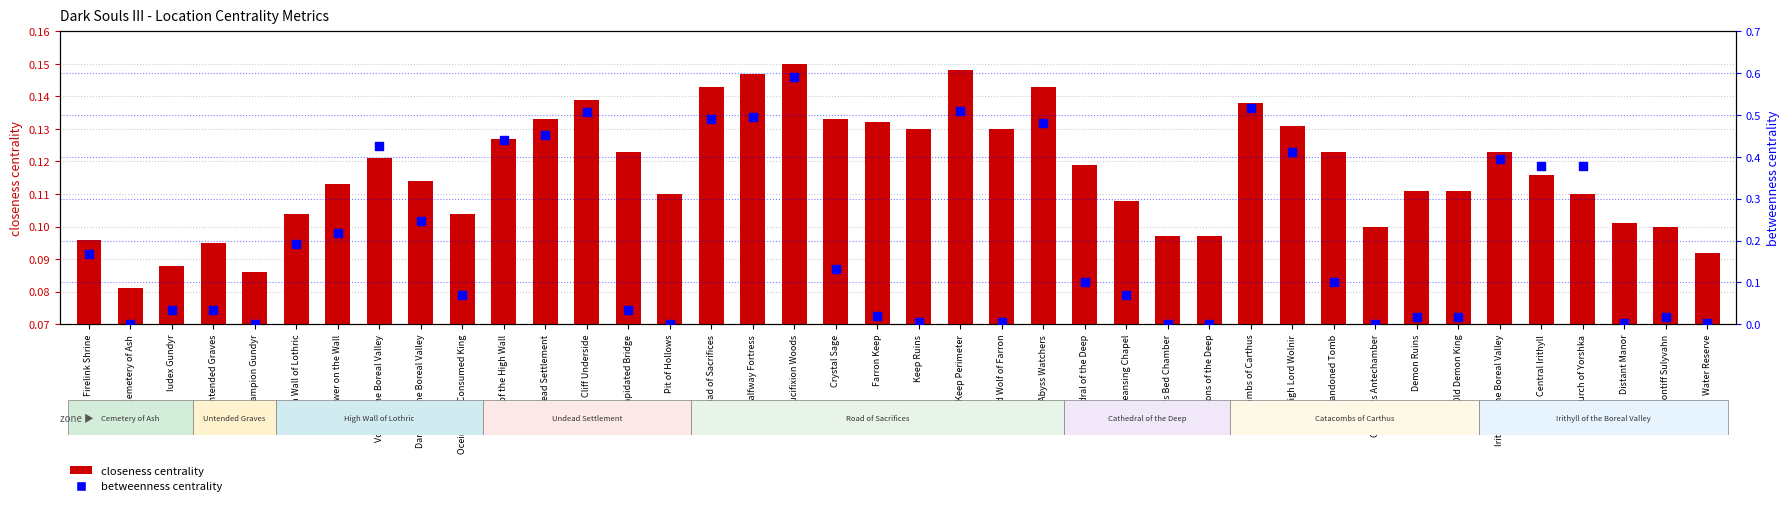

Is the value of betweenness centrality at Farron Keep greater than the value of closeness centrality at Crucifixion Woods?

No